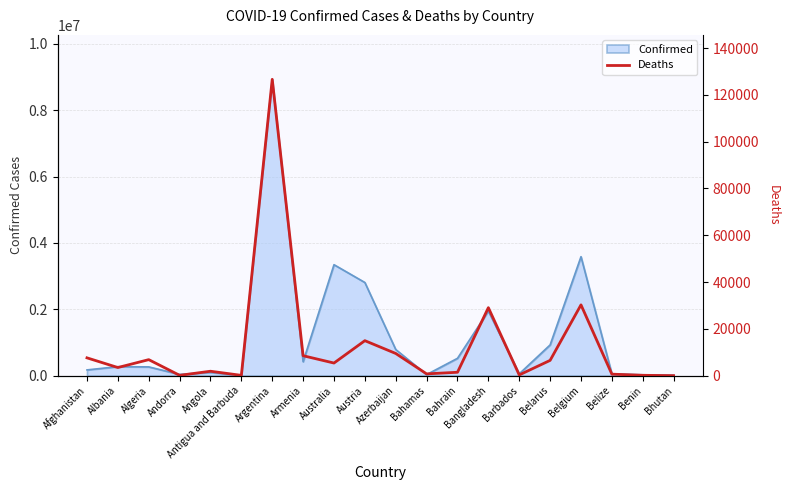

The value at Afghanistan is 1683. True or false?

False